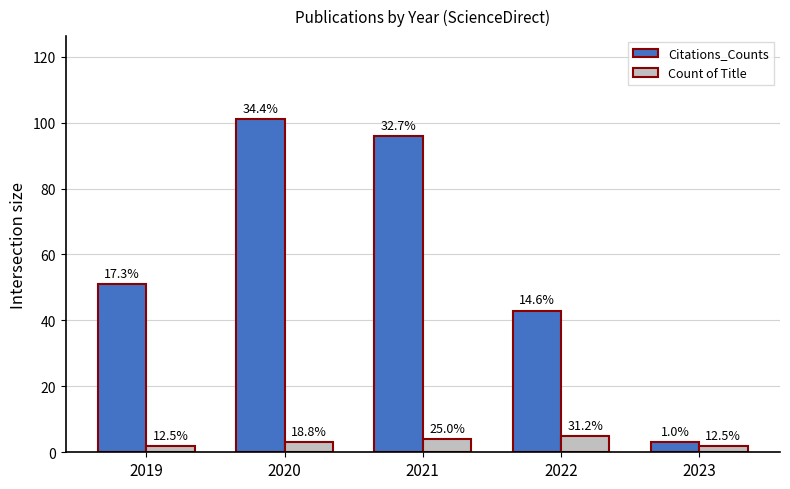

Are the bars horizontal?

No